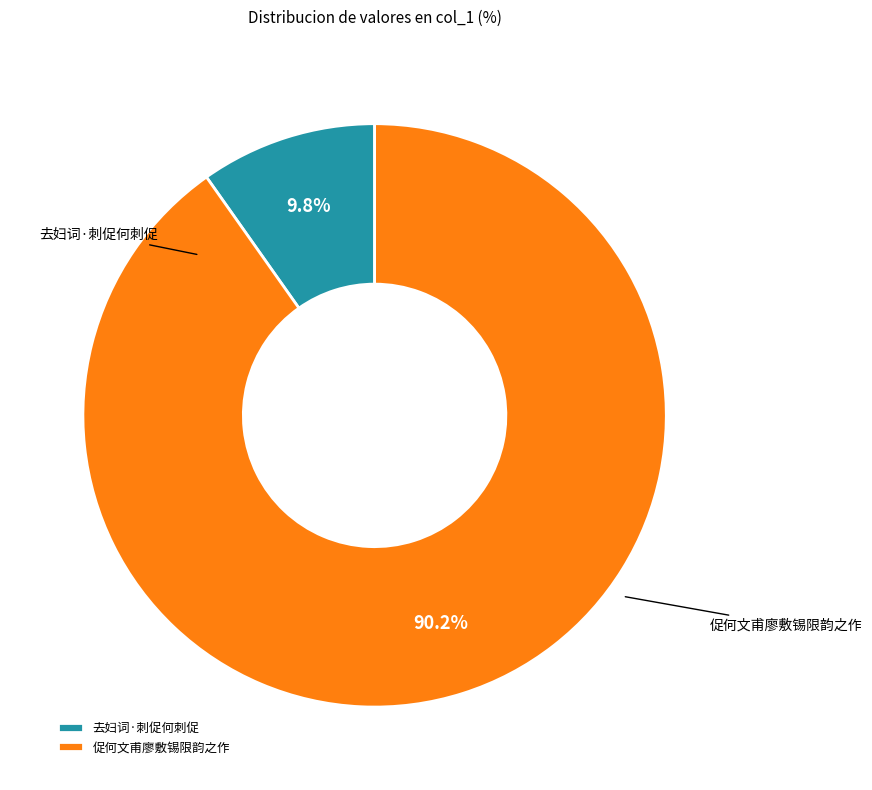

To the nearest percent, what is the difference between the largest and smallest slice percentages?

80%